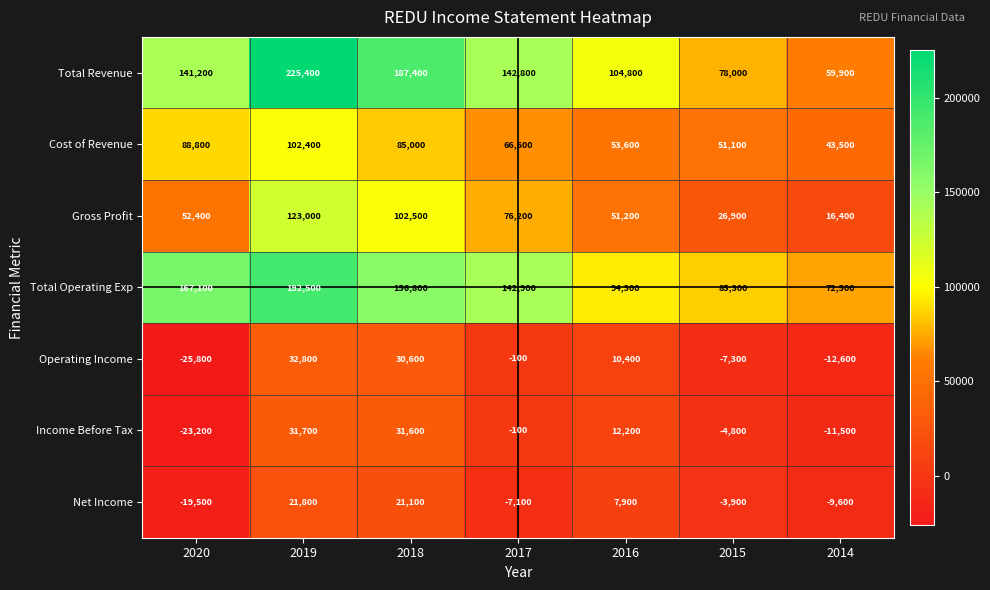

Which series has the widest spread of values?

Total Revenue